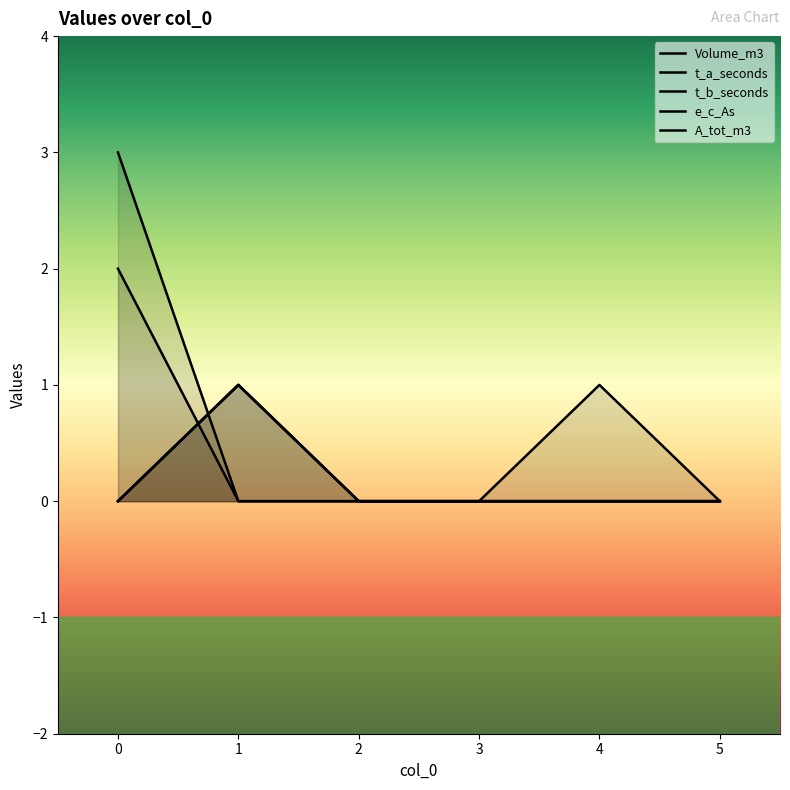

What are all the series names shown in the legend?

Volume_m3, t_a_seconds, t_b_seconds, e_c_As, A_tot_m3